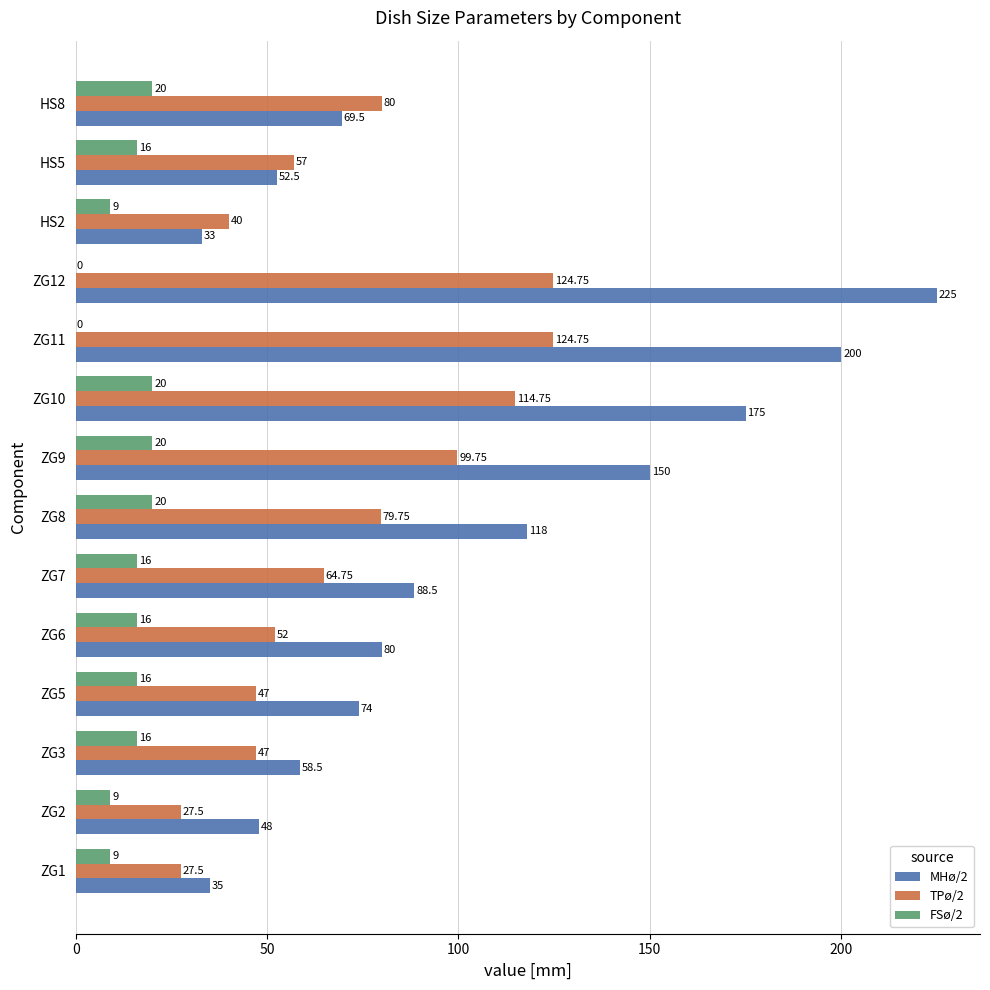

Which series has the largest total across all categories?

MHø/2